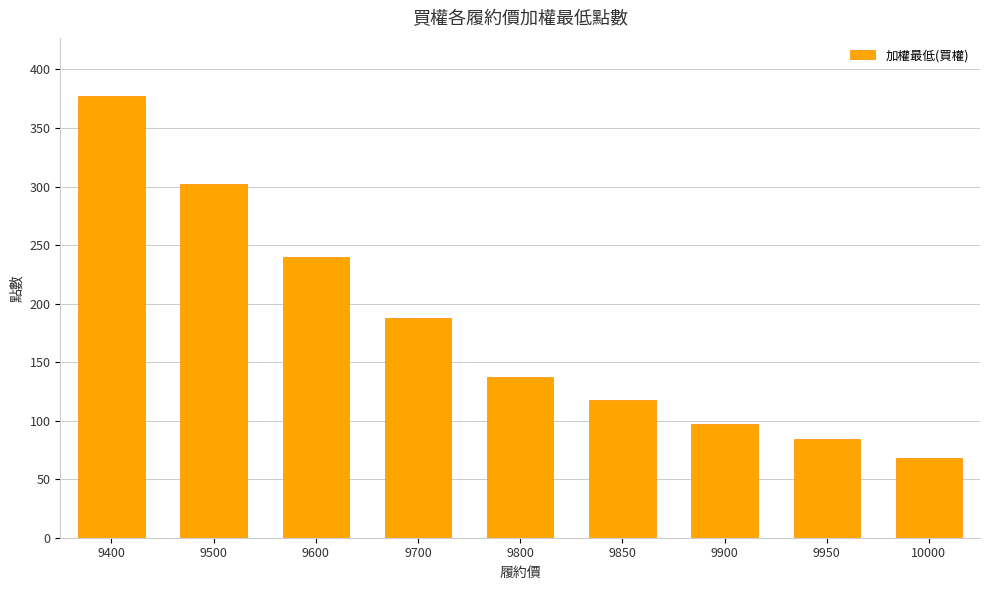

How many distinct data groups are displayed?

1